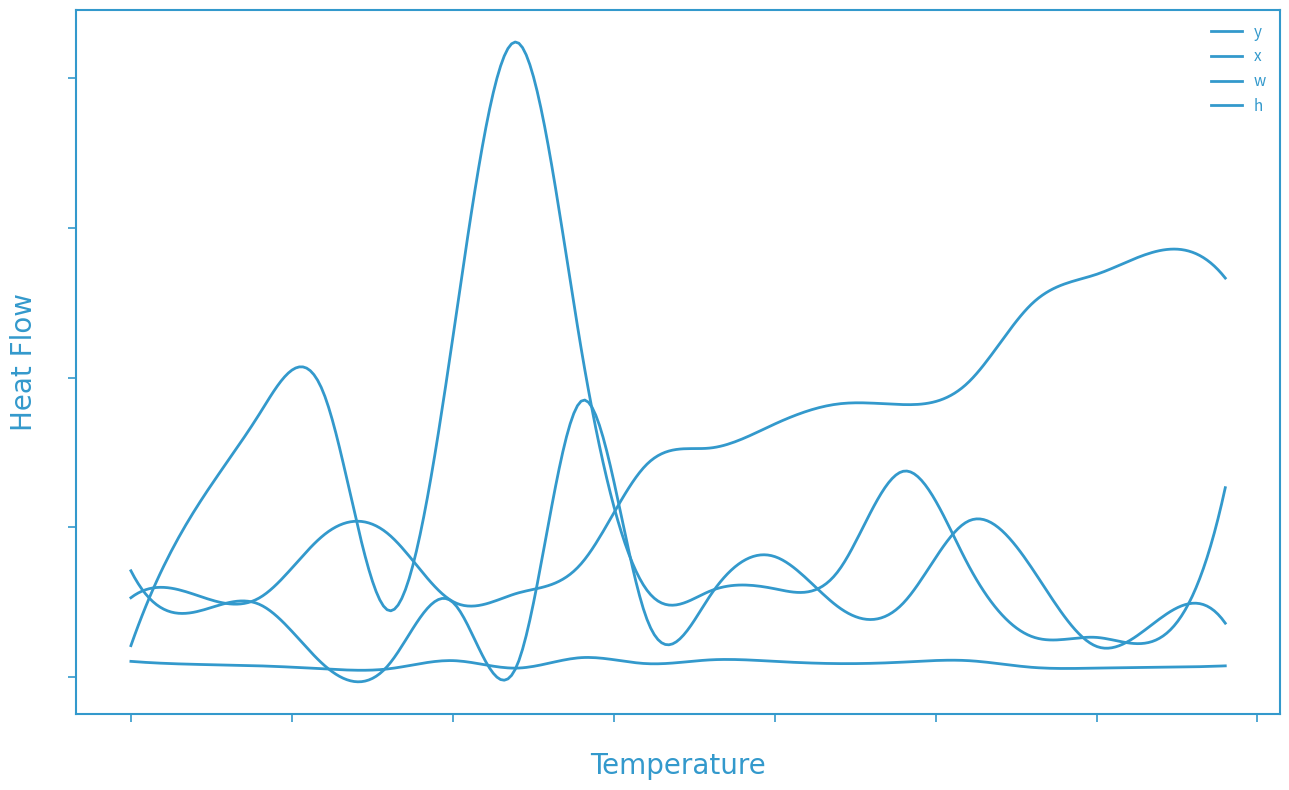

Does the chart have visible grid lines?

No